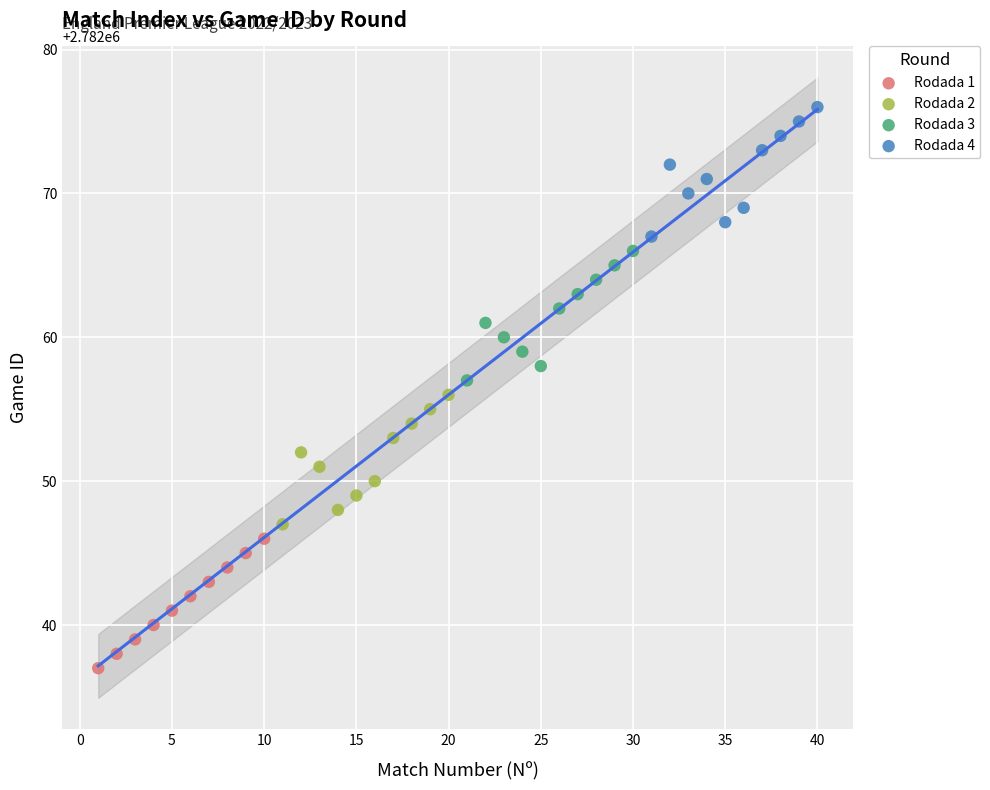

Which series reaches the minimum Y coordinate?

Rodada 1